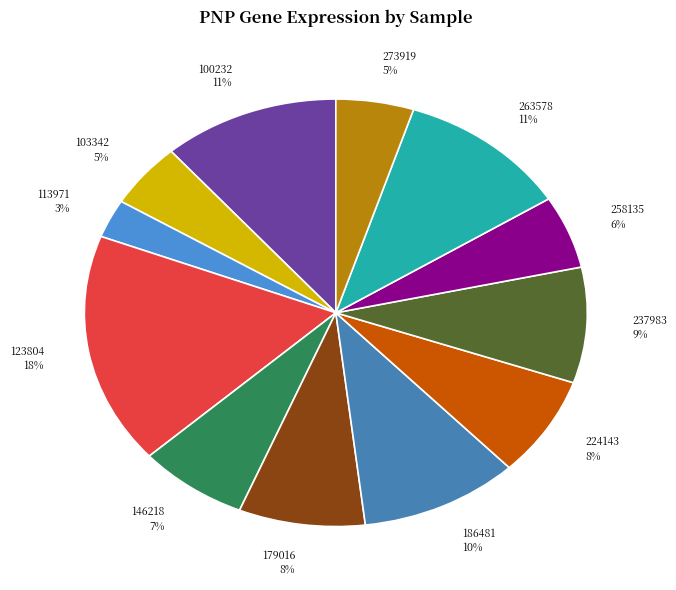

Is the sum of 146218 and 258135 greater than half?

No